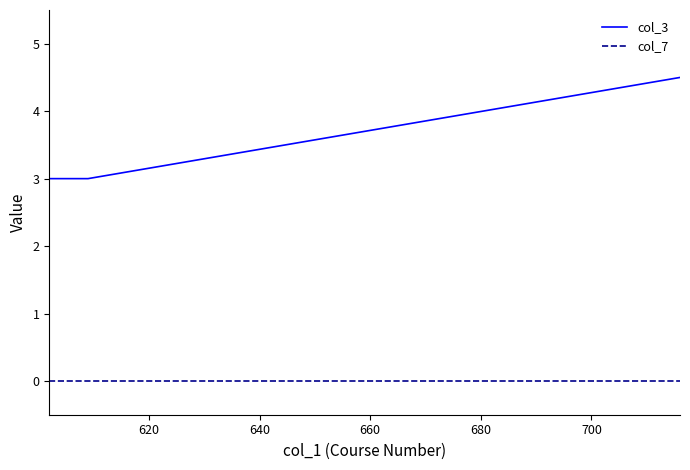

Which series has the widest spread of values?

col_3